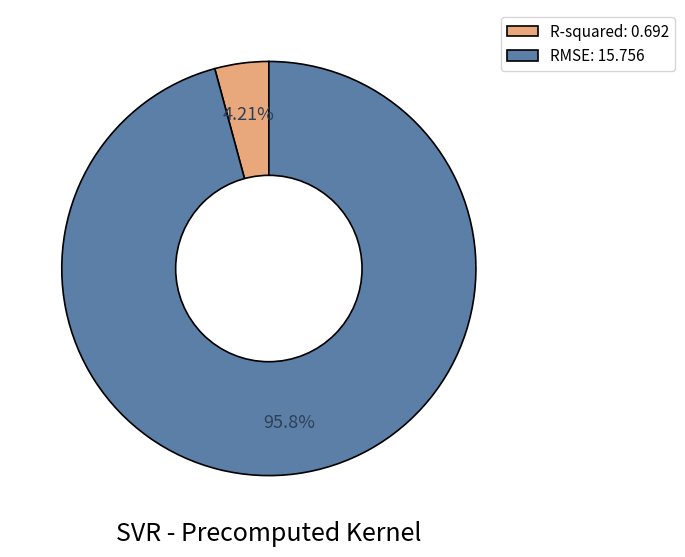

Which category accounts for the majority?

RMSE